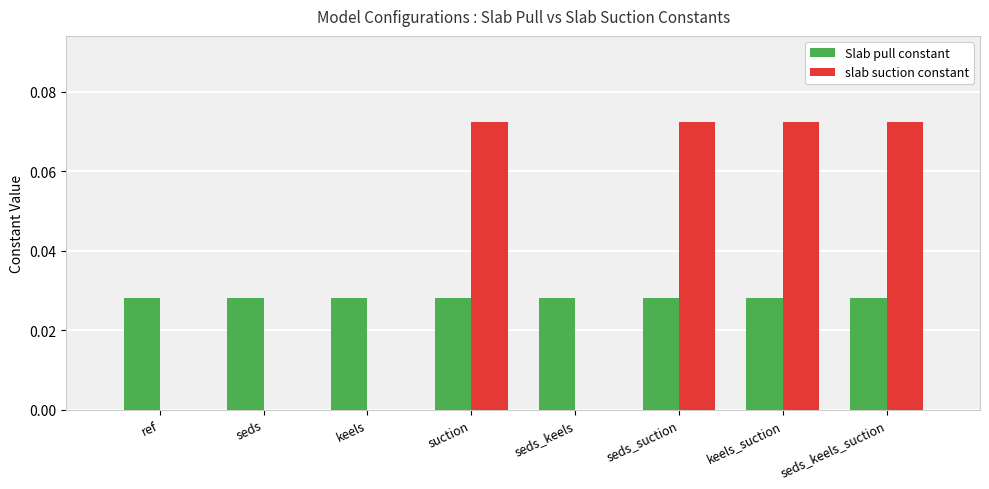

Does the chart contain stacked bars?

No